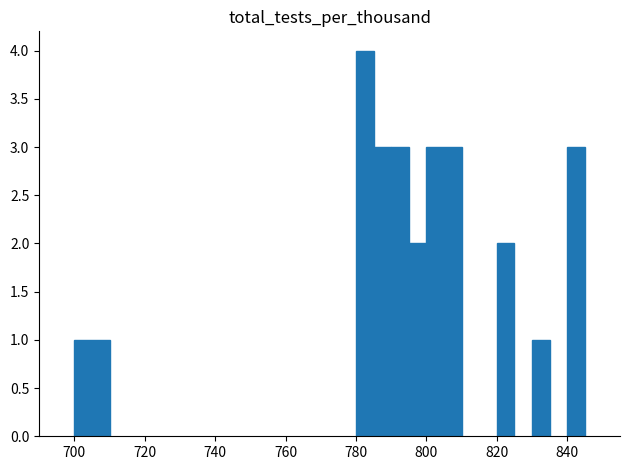

At which category does the chart reach its peak across all series?

780